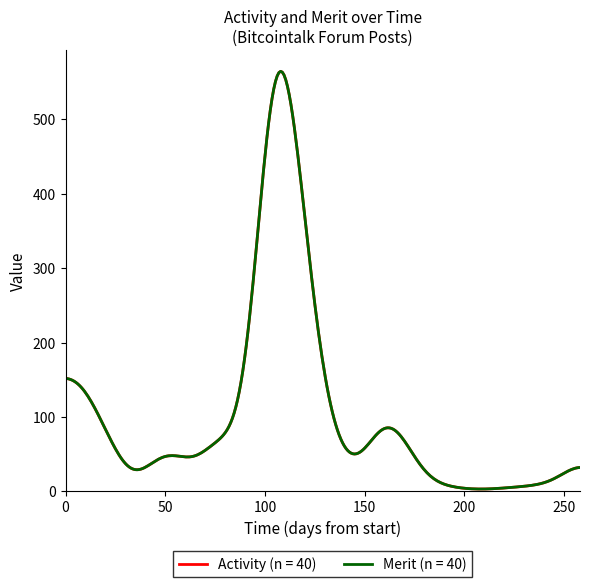

Which series has the widest spread of values?

Activity